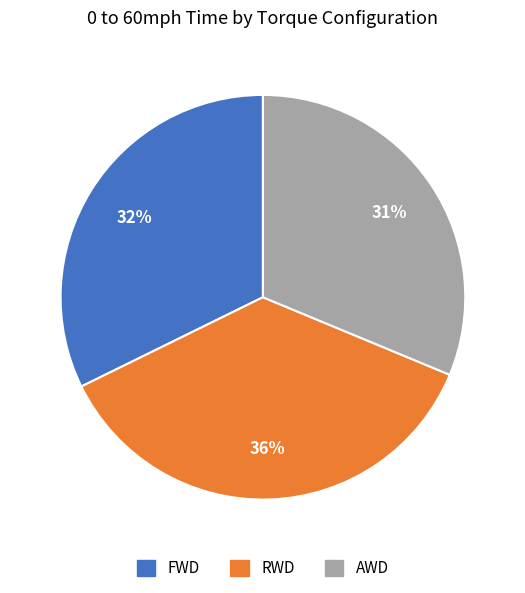

Is the sum of FWD and AWD greater than half?

Yes